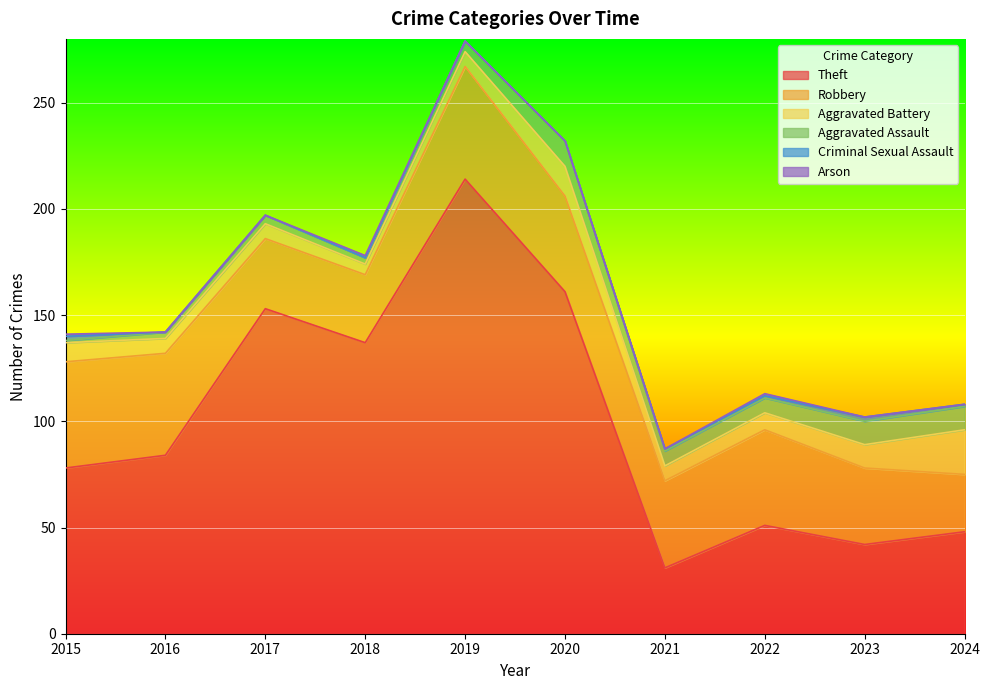

How many lines are shown in the chart?

6